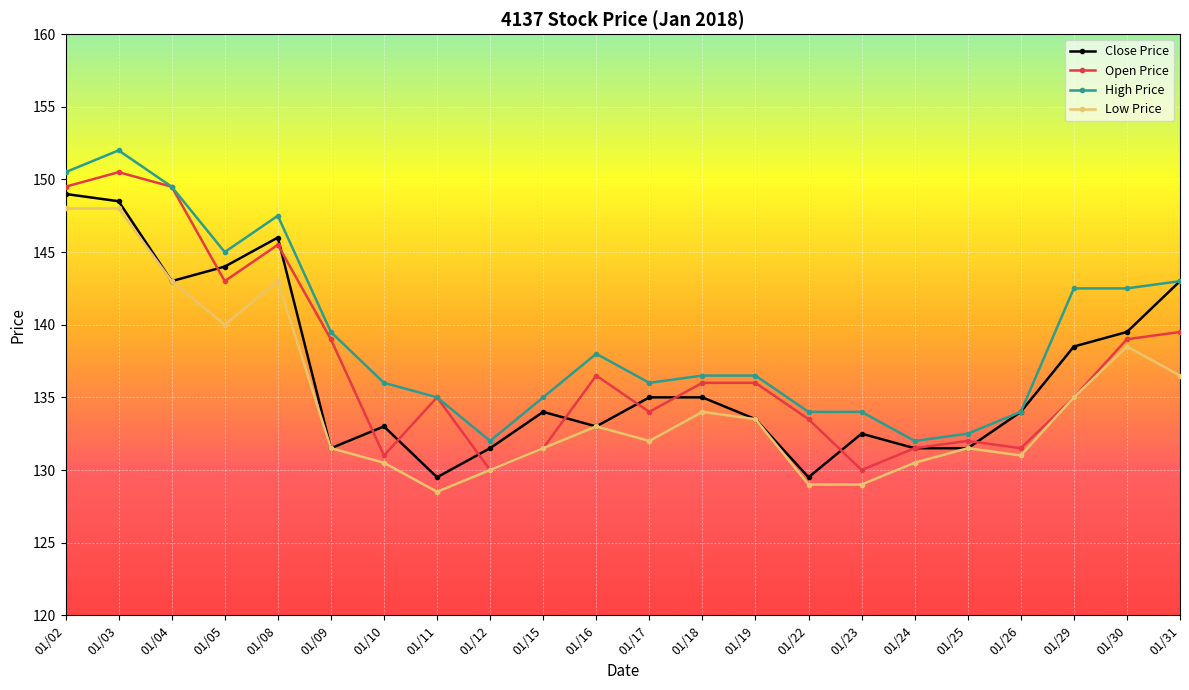

Between 01/18 and 01/29, which series saw the biggest shift?

High Price